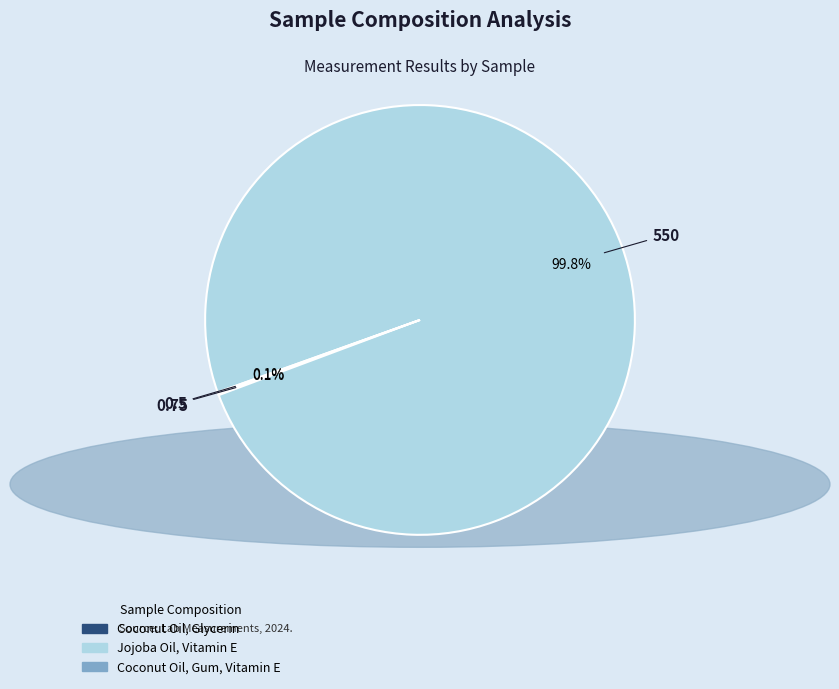

To the nearest percent, what is the difference between the largest and smallest slice percentages?

100%